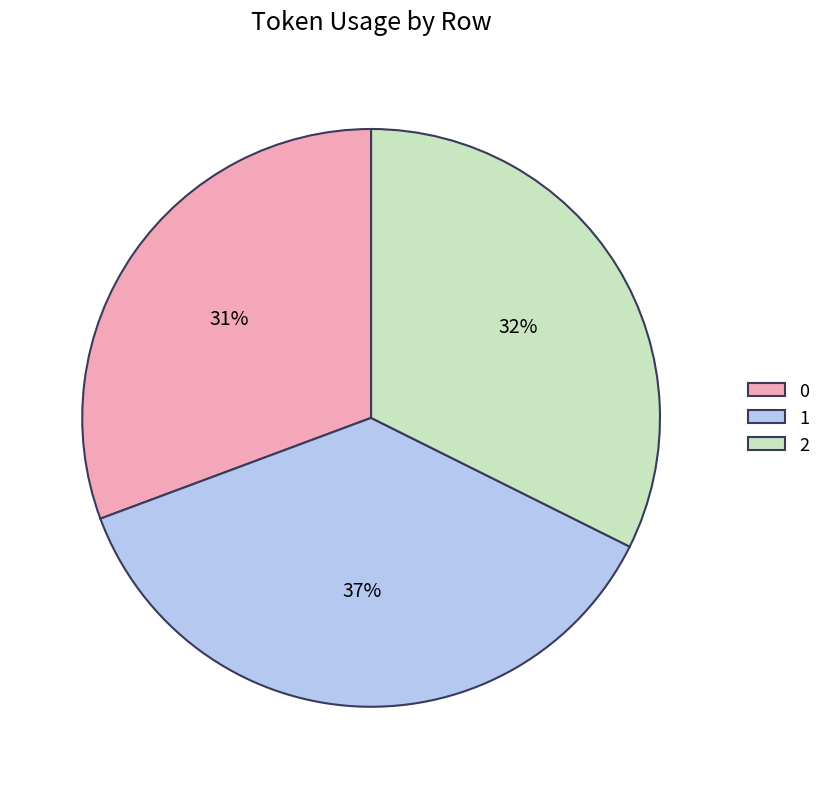

To the nearest percent, what is the average slice percentage?

33%